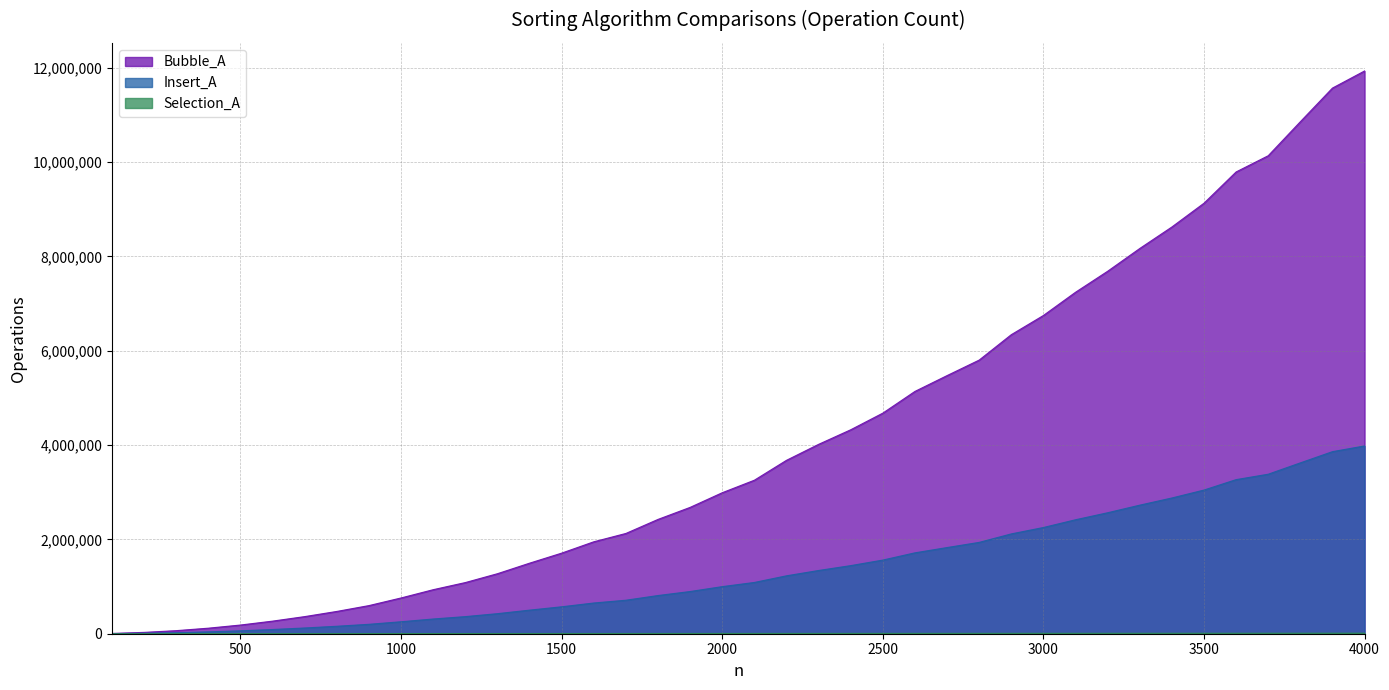

What are all the series names shown in the legend?

Bubble_A, Insert_A, Selection_A